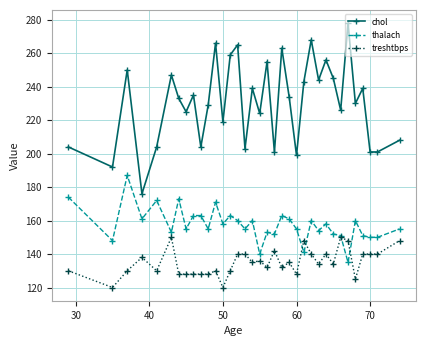

Rank the series by their maximum value, from lowest to highest.

treshtbps, thalach, chol